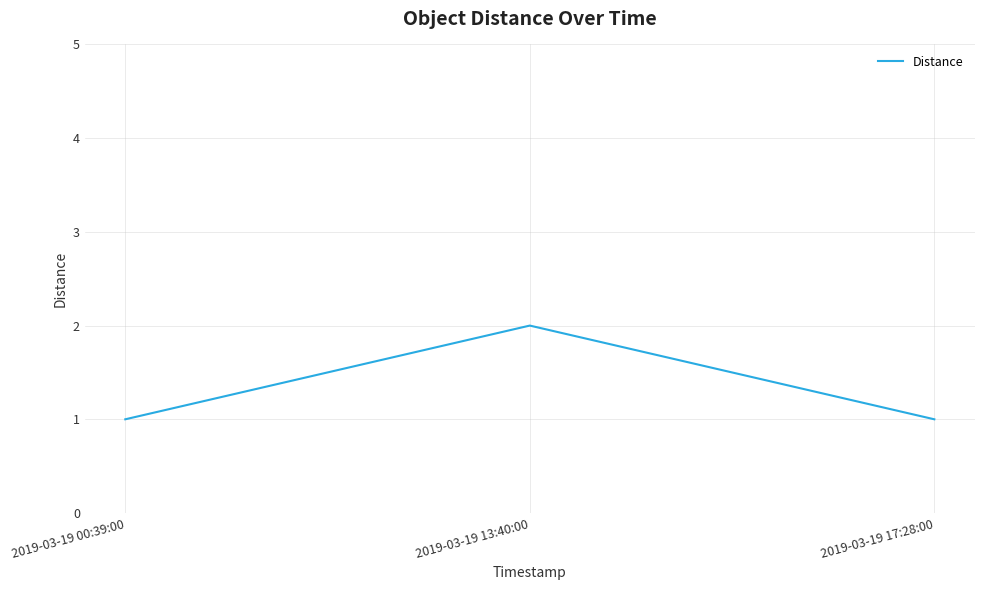

What position from the left is 2019-03-19 17:28:00?

3